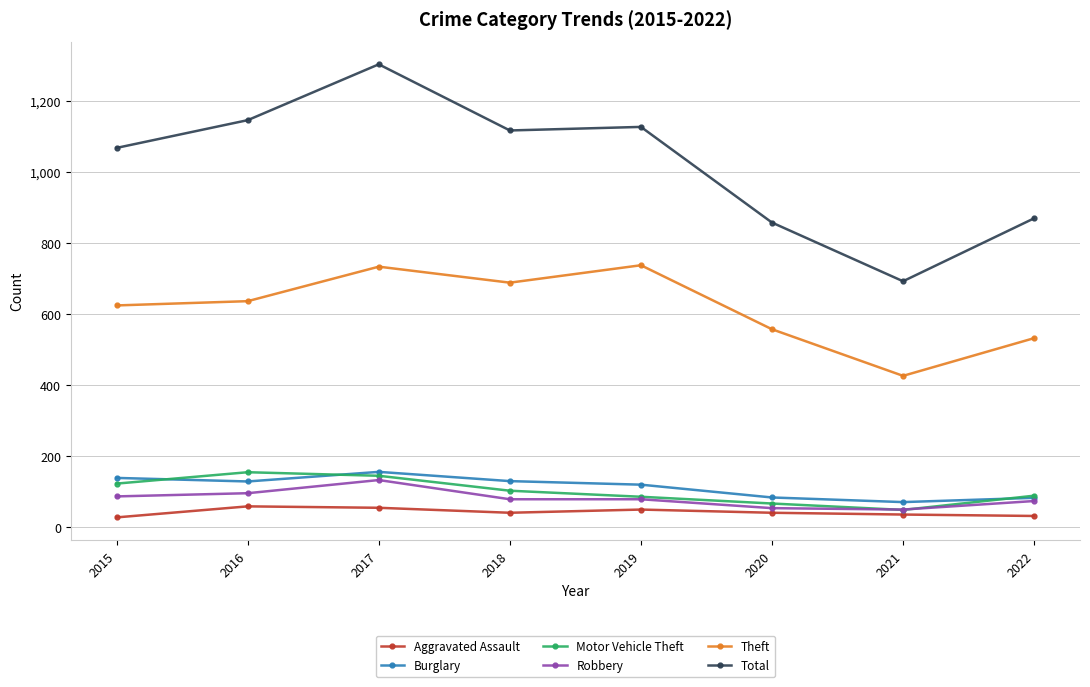

What is the maximum value for Motor Vehicle Theft?

155